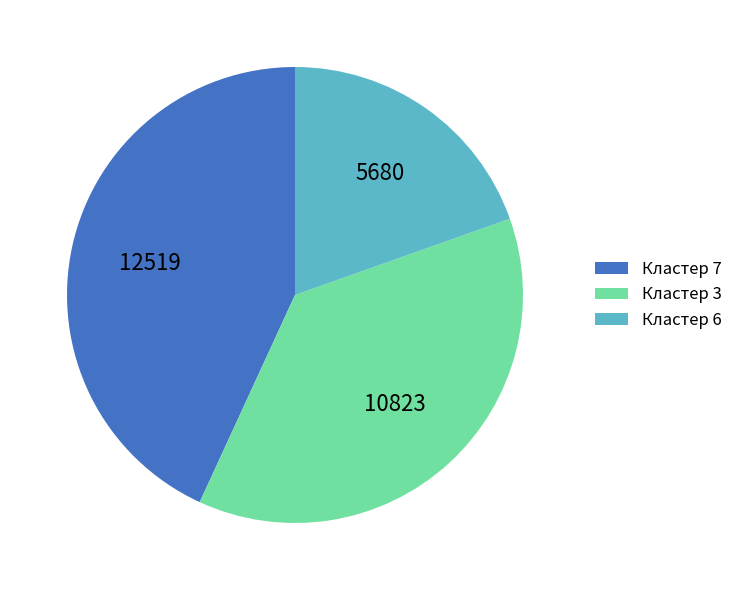

Count the number of slices in the pie.

3